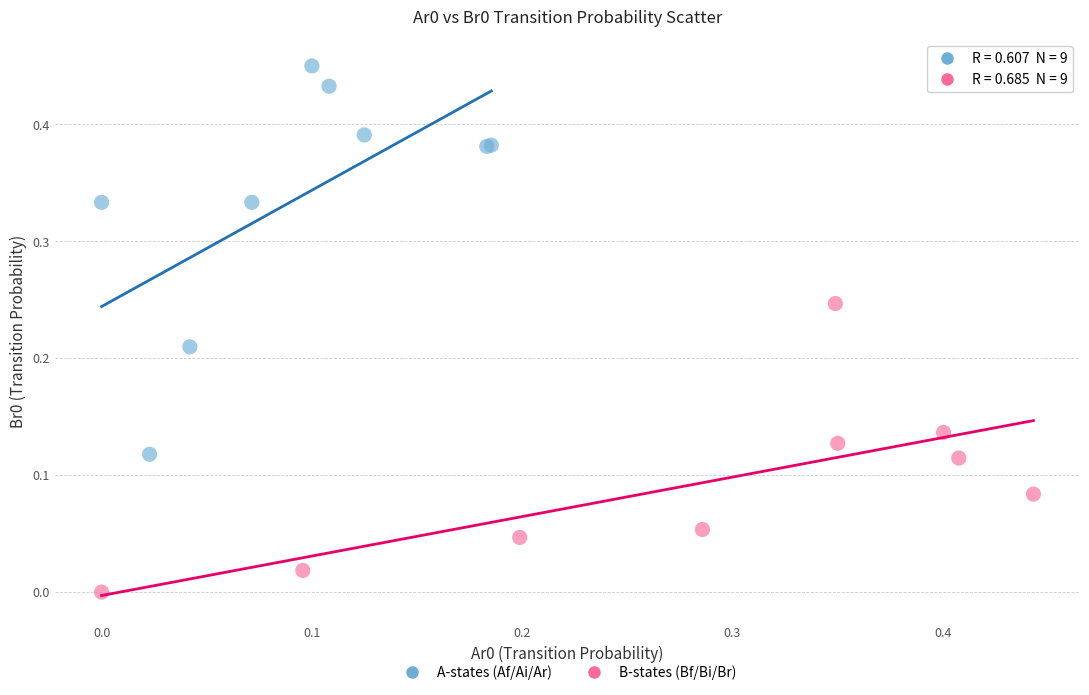

Which series reaches the minimum Y coordinate?

B-states (Bf/Bi/Br)